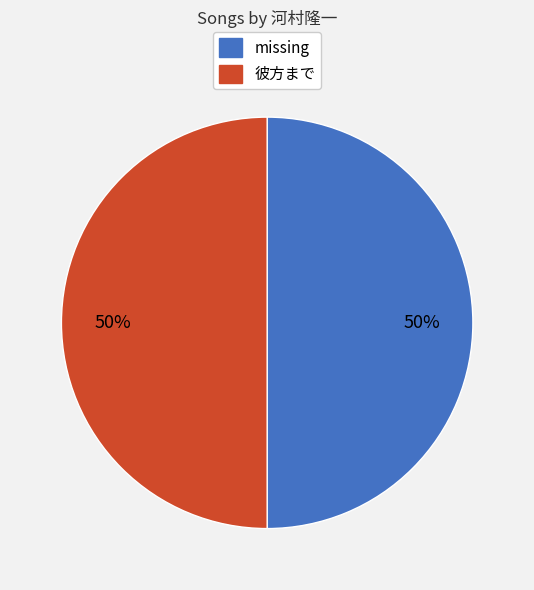

Approximately how many times larger is the value at 彼方まで compared to missing?

1.0